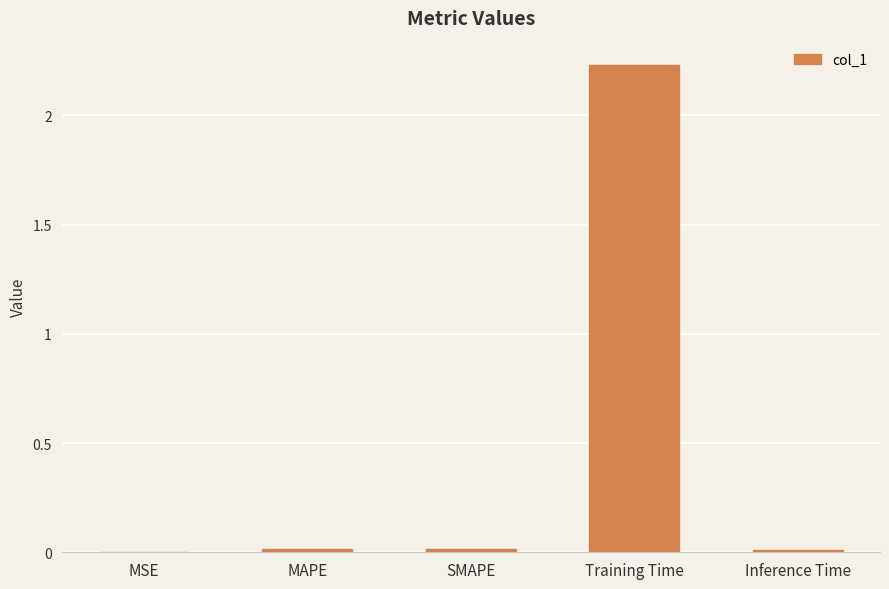

The chart shows a value of 0.0 at SMAPE. True or false?

True